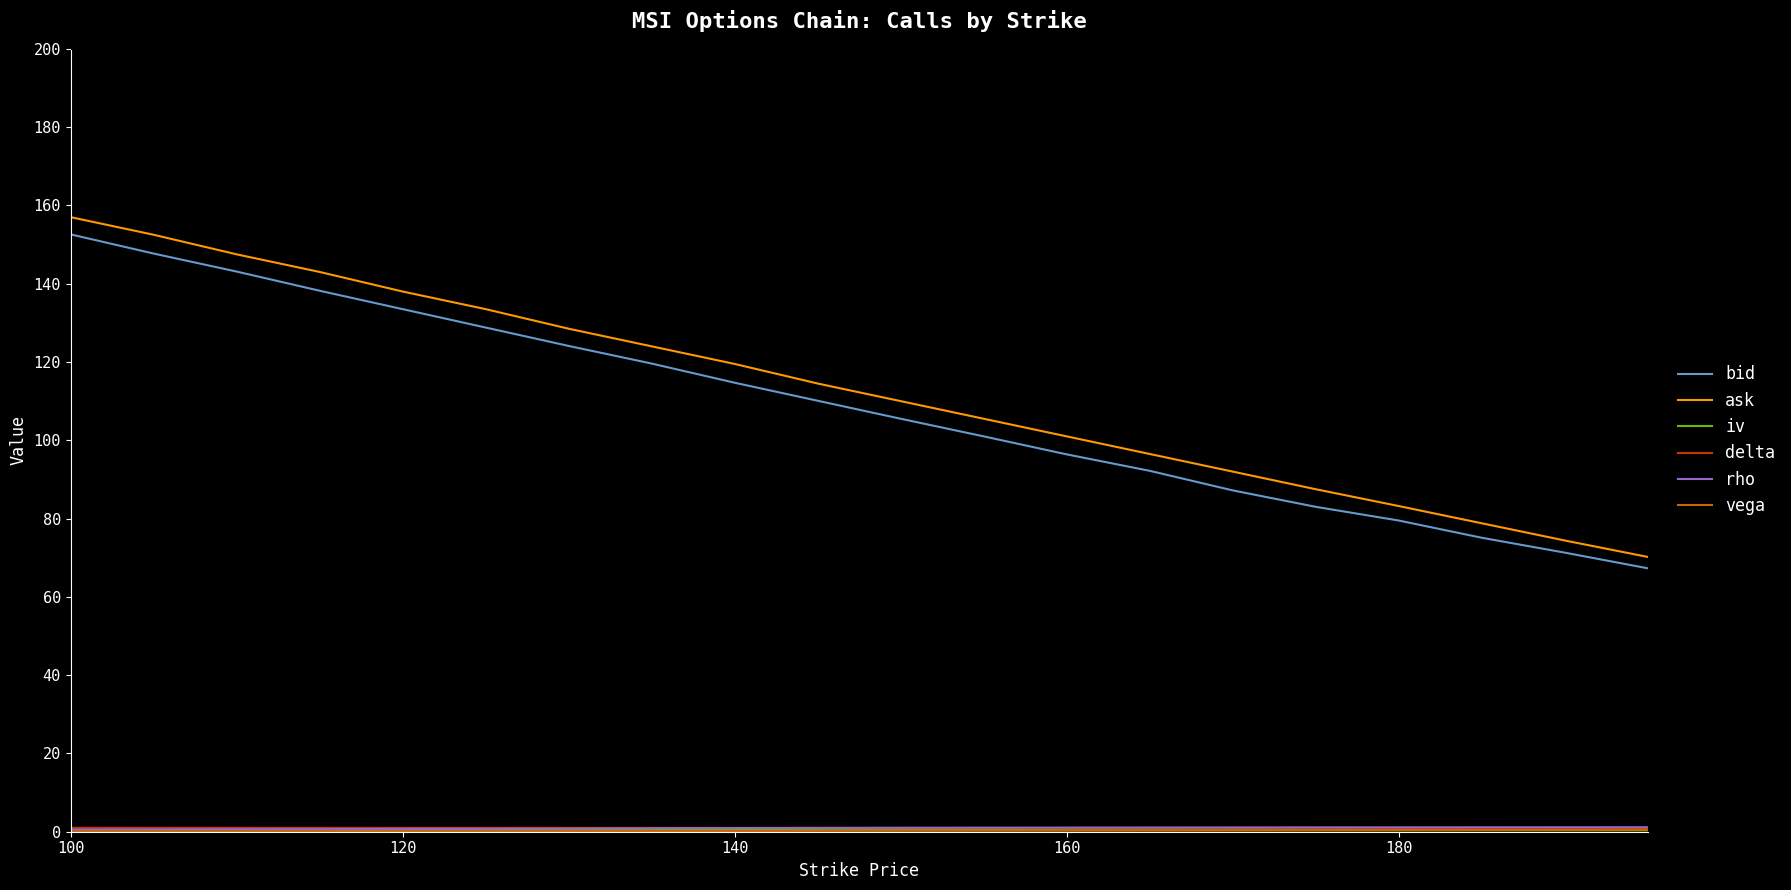

How many lines are shown in the chart?

6